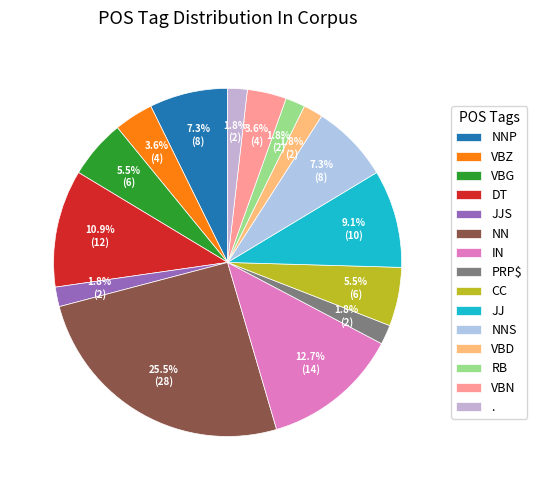

To the nearest percent, what is the average slice percentage?

7%